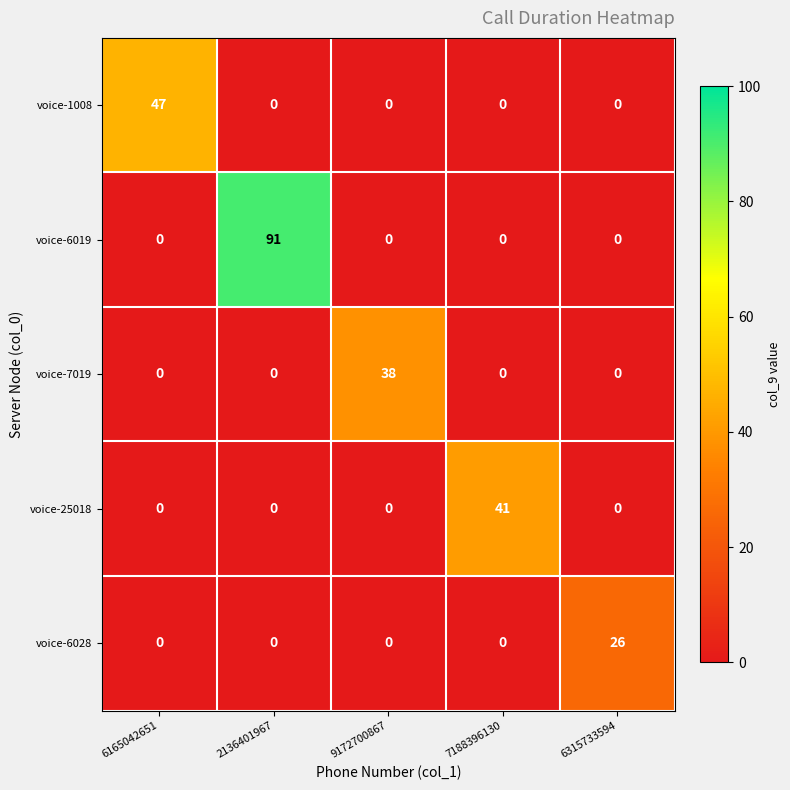

What is the greatest value displayed?

91